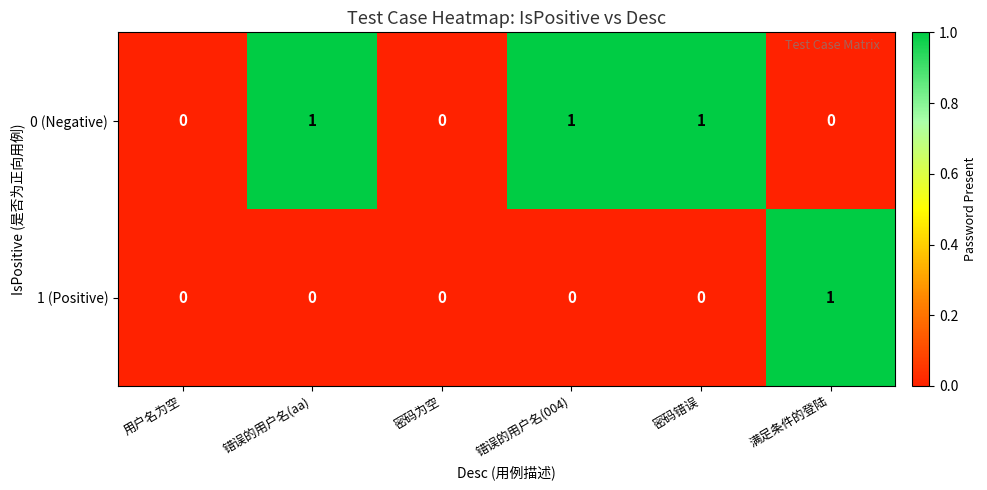

Which series has the largest total across all categories?

0 (Negative)